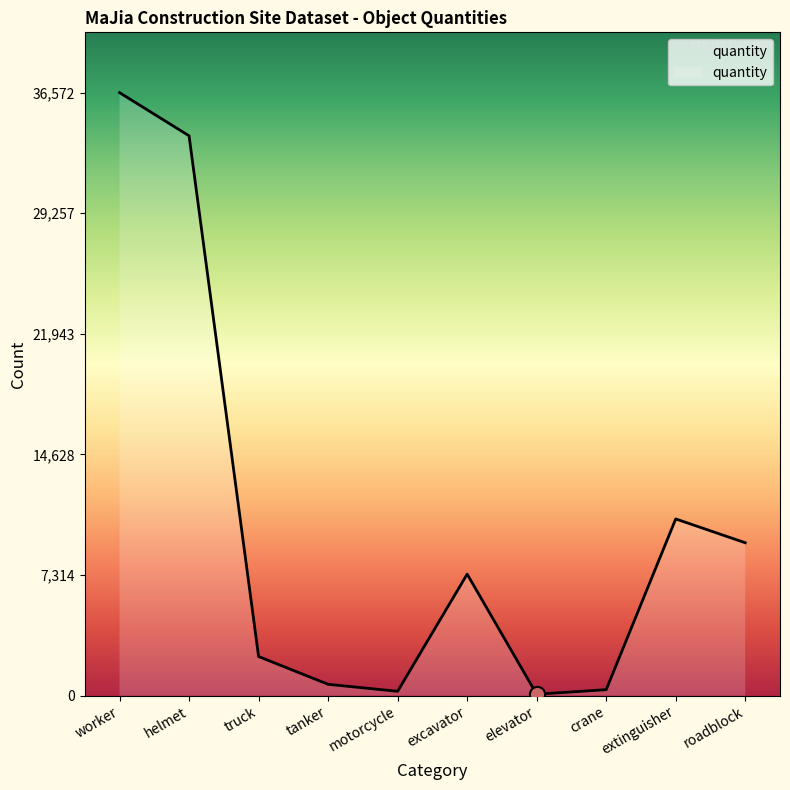

What is the change in value from worker to tanker?

-35891